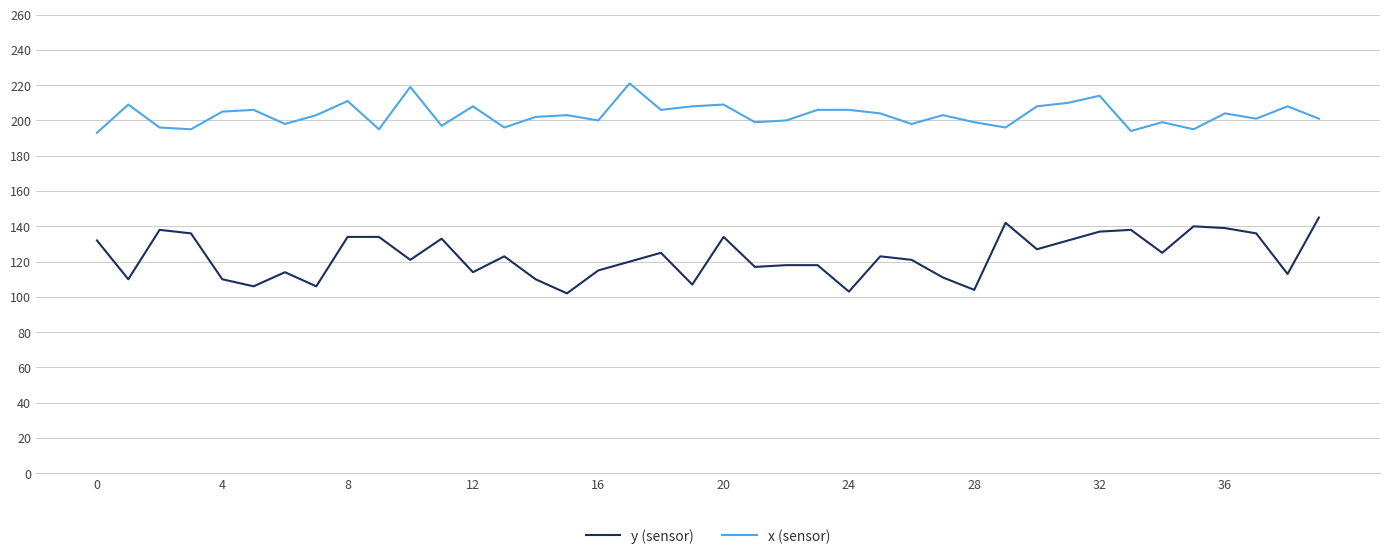

Which series has the widest spread of values?

y (sensor)